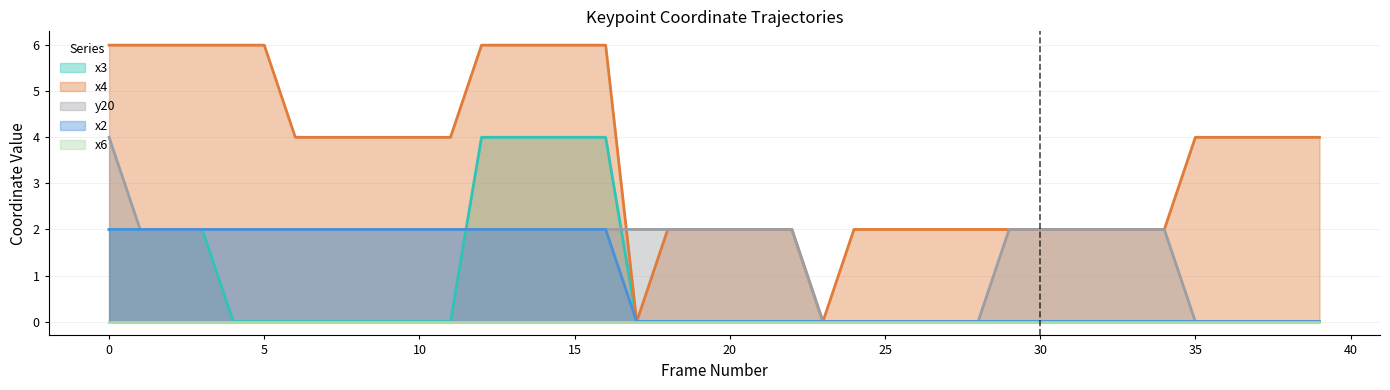

What is the sum of all y20 values?

60